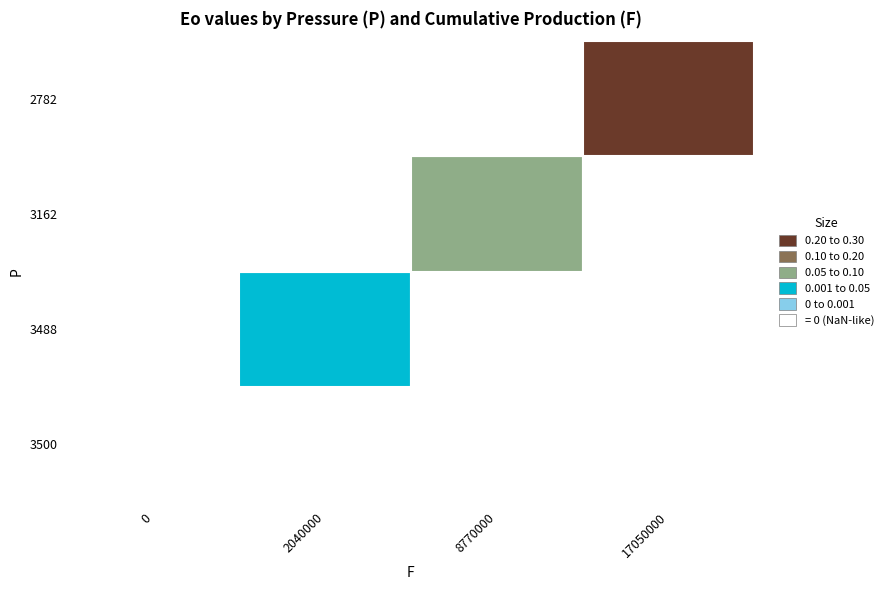

At how many categories does at least one series exceed 0?

3